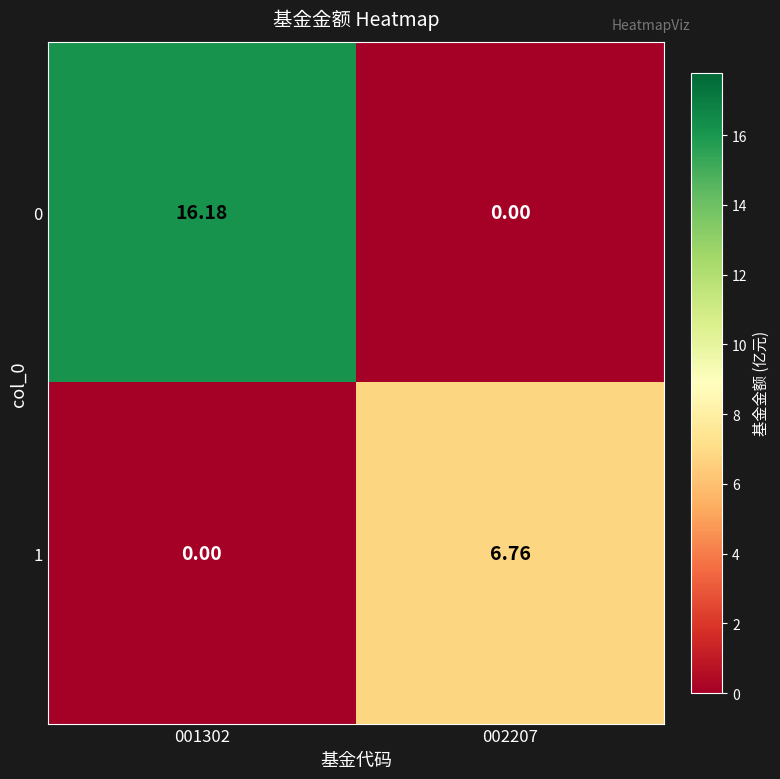

Is the value of 0 at 001302 greater than the value of 1 at 002207?

Yes